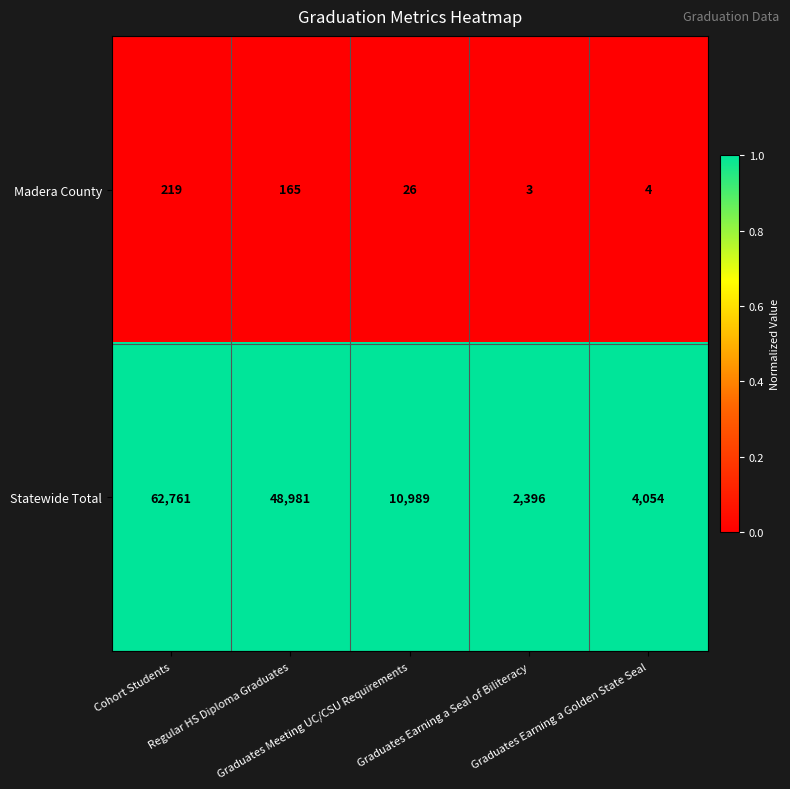

List the series in order of their overall mean, highest first.

Statewide Total, Madera County